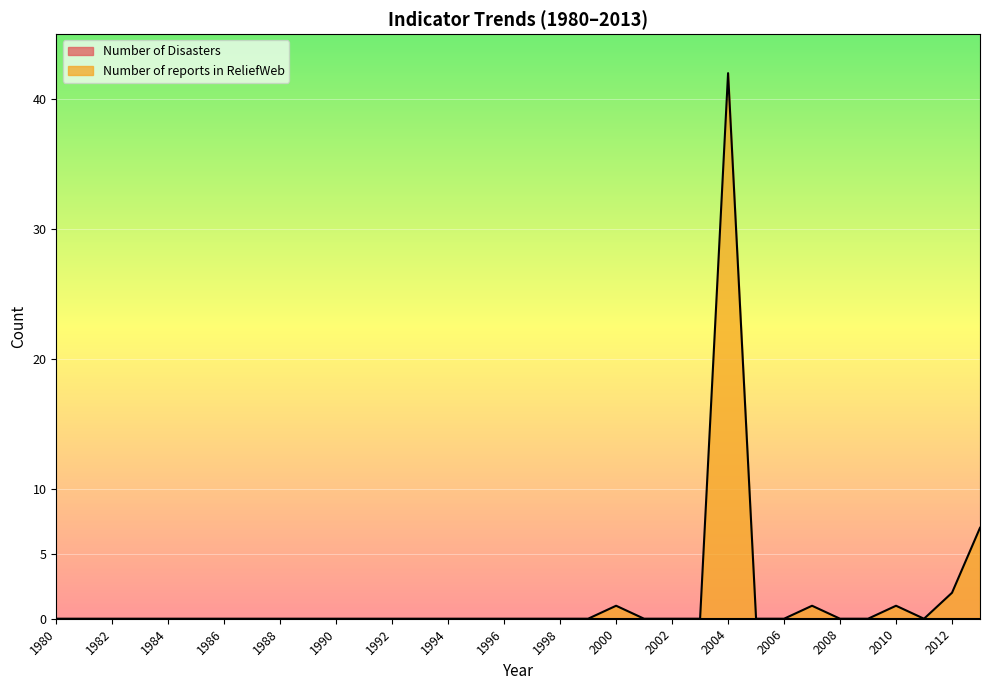

How many interior local peaks (higher than both neighbors) does the data have?

4